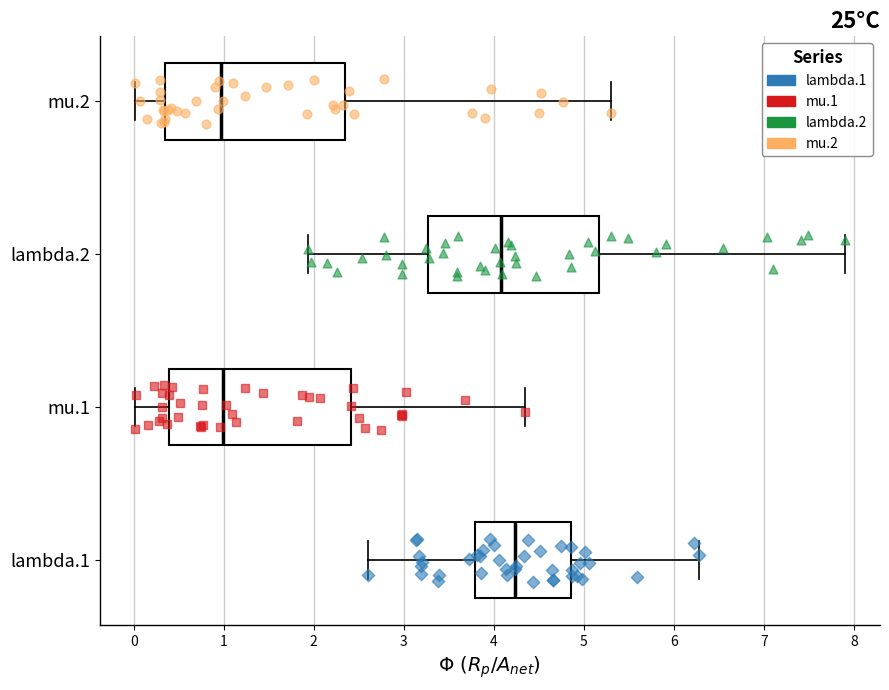

Reading bottom to top, read every box against the x-axis: the position of its median line, the range the box covers, and the ends of its whiskers. The values are not printed on the chart, so give them approximately, as read against the axis.

lambda.1: median 4.2, box 3.8 to 4.9, whiskers 2.6 to 6.3
mu.1: median 1.0, box 0.4 to 2.4, whiskers 0.0 to 4.3
lambda.2: median 4.1, box 3.3 to 5.2, whiskers 1.9 to 7.9
mu.2: median 1.0, box 0.3 to 2.3, whiskers 0.0 to 5.3